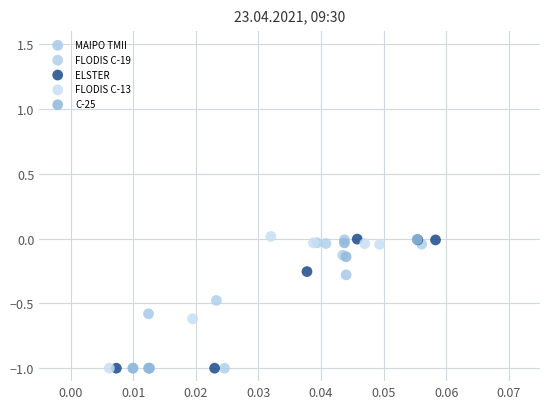

What are all the series names shown in the legend?

MAIPO TMII, FLODIS C-19, ELSTER, FLODIS C-13, C-25